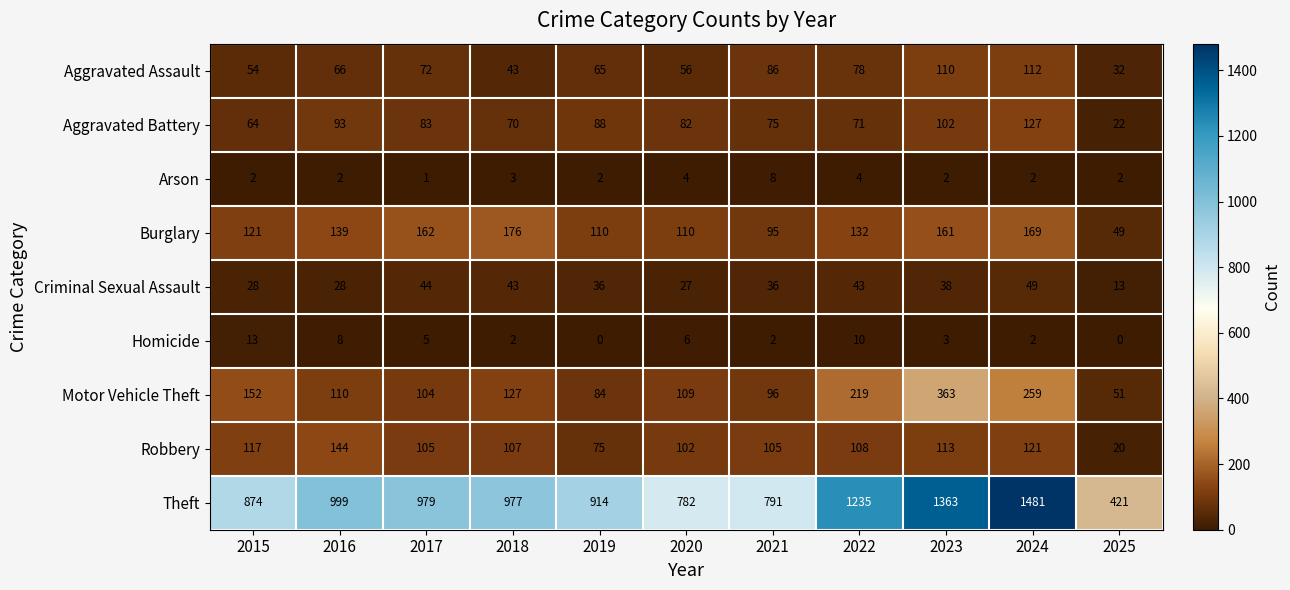

At which category is the sum across all series the highest?

2024